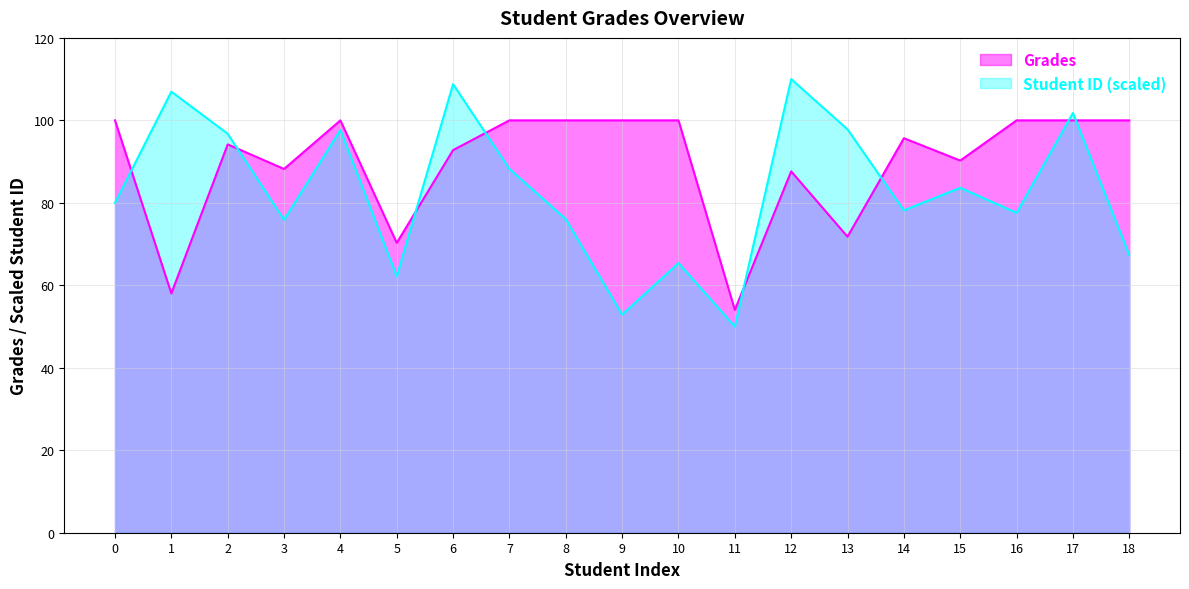

List the labels in order of value, smallest first.

11, 1, 5, 13, 12, 3, 15, 6, 2, 14, 0, 4, 7, 8, 9, 10, 16, 17, 18